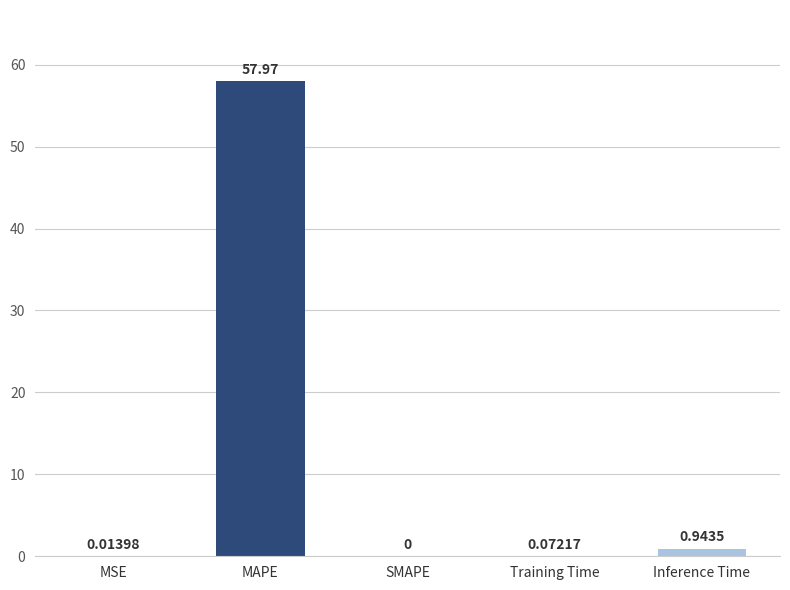

What is the change in value from SMAPE to Training Time?

+0.1